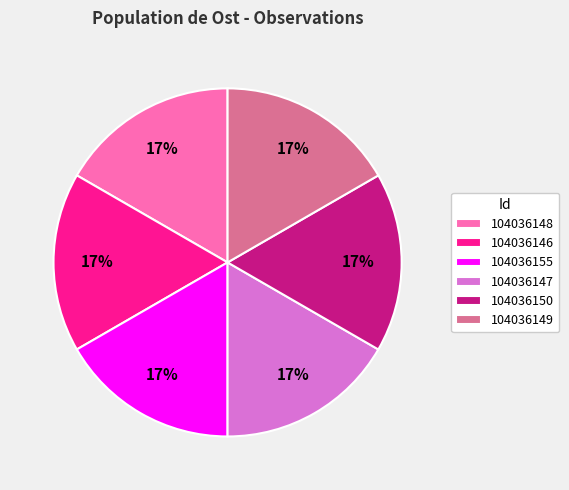

What is the ratio of the value at 104036146 to the value at 104036147?

1.0